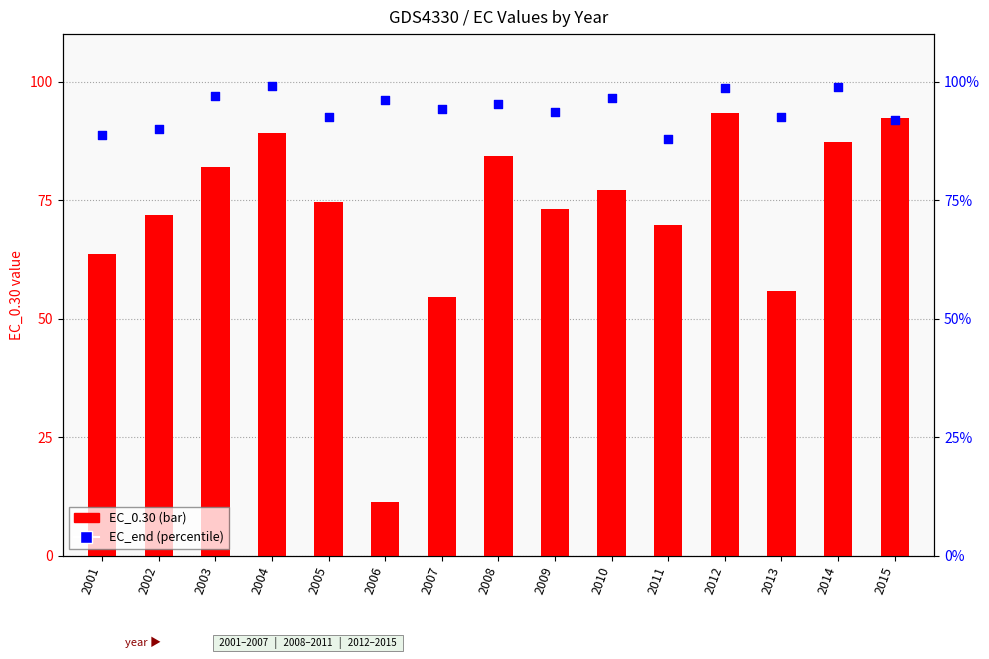

Which series reaches the maximum Y coordinate?

EC_end